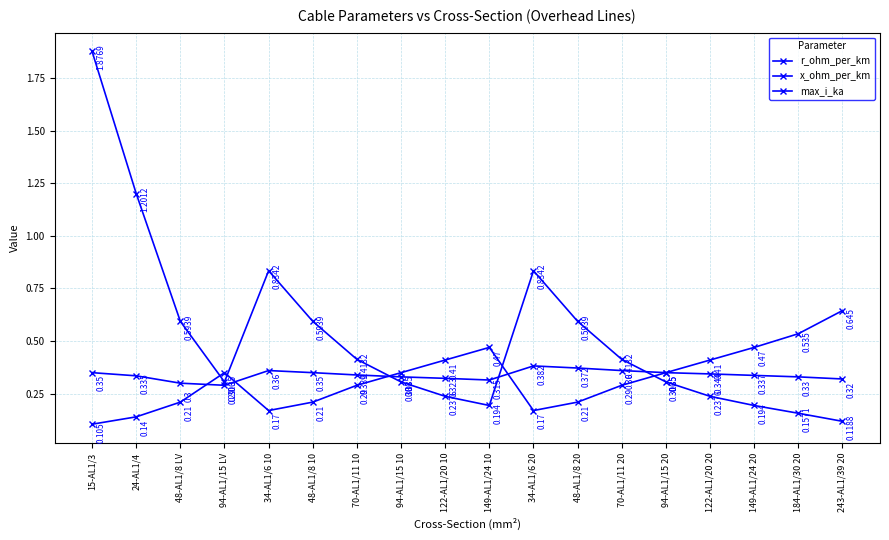

What is the minimum value shown in the chart?

0.1